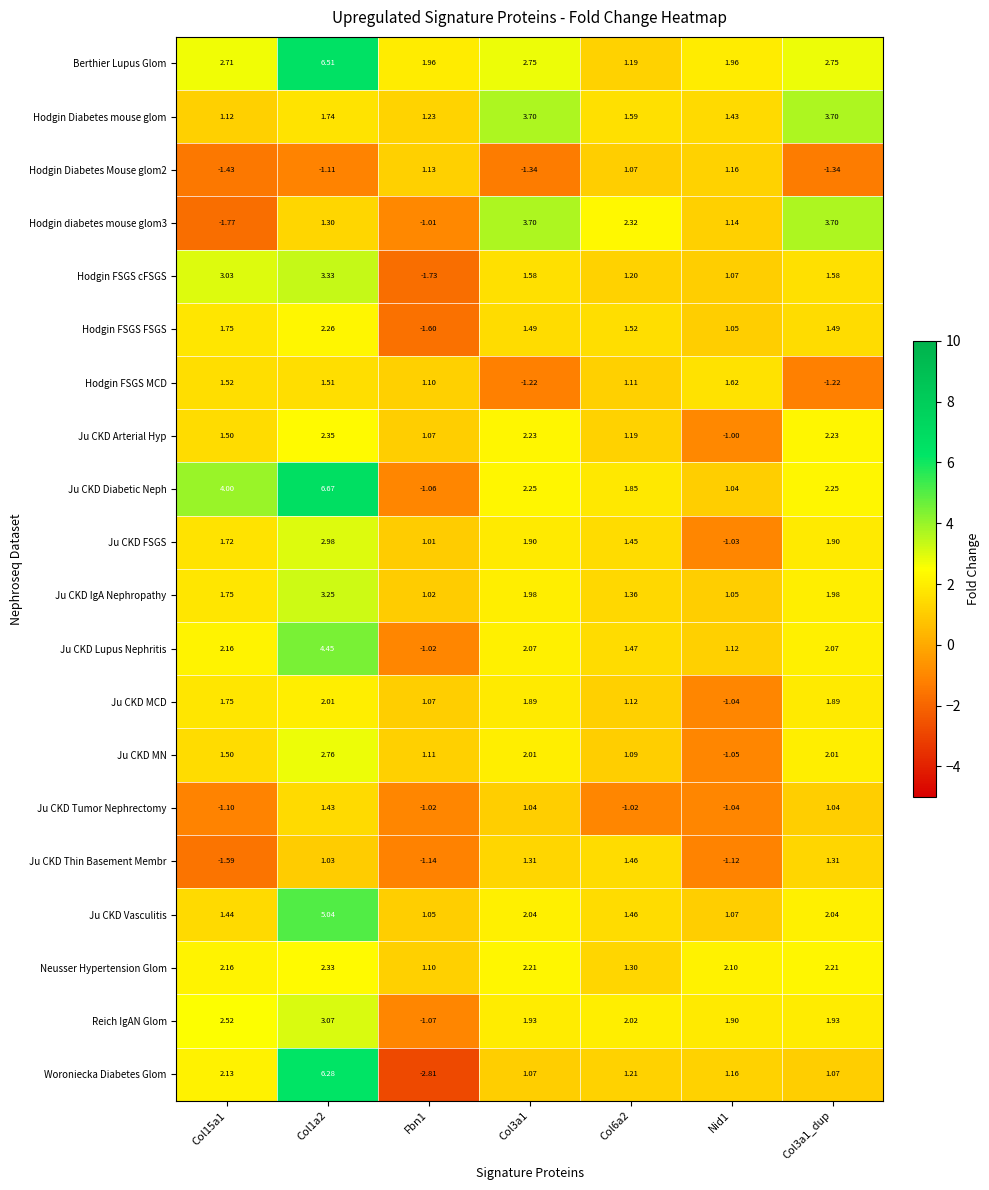

Which series has the widest spread of values?

Woroniecka Diabetes Glom